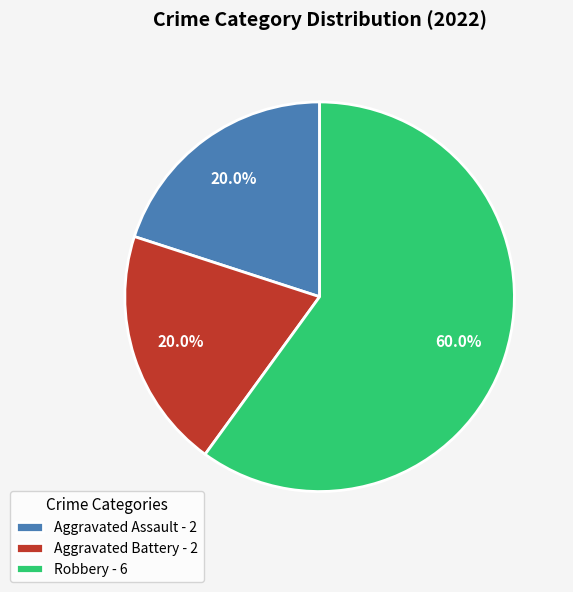

To the nearest percent, what is the combined percentage of Aggravated Assault and Aggravated Battery?

40%